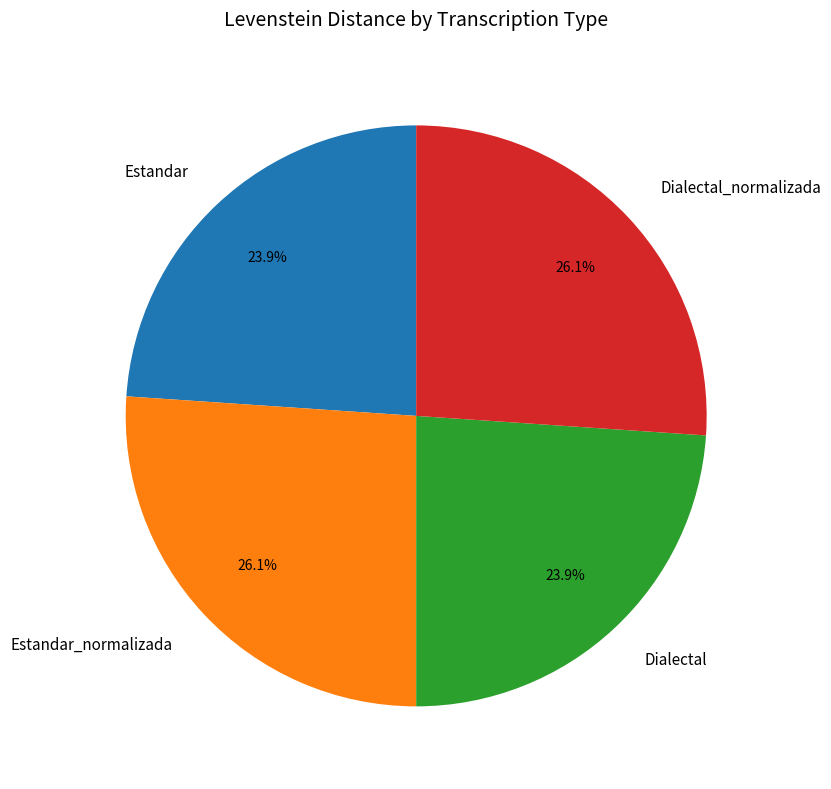

Approximately how many times larger is the value at Estandar_normalizada compared to Dialectal_normalizada?

1.0